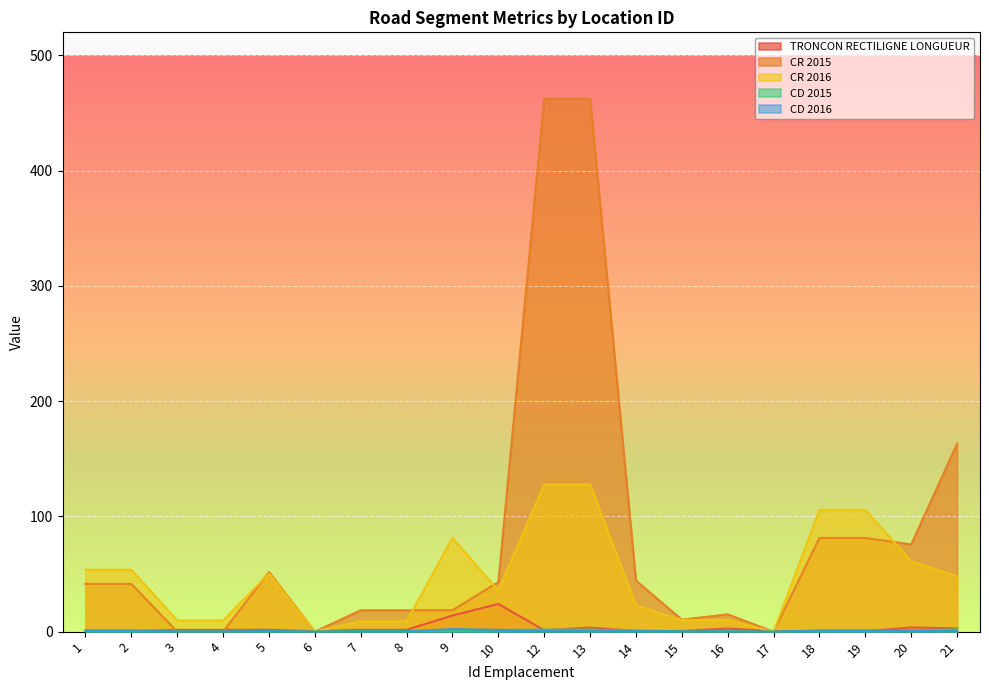

Rank the categories by CR 2015 value from highest to lowest.

12, 13, 21, 18, 19, 20, 5, 14, 10, 1, 2, 7, 8, 9, 16, 15, 3, 4, 6, 17